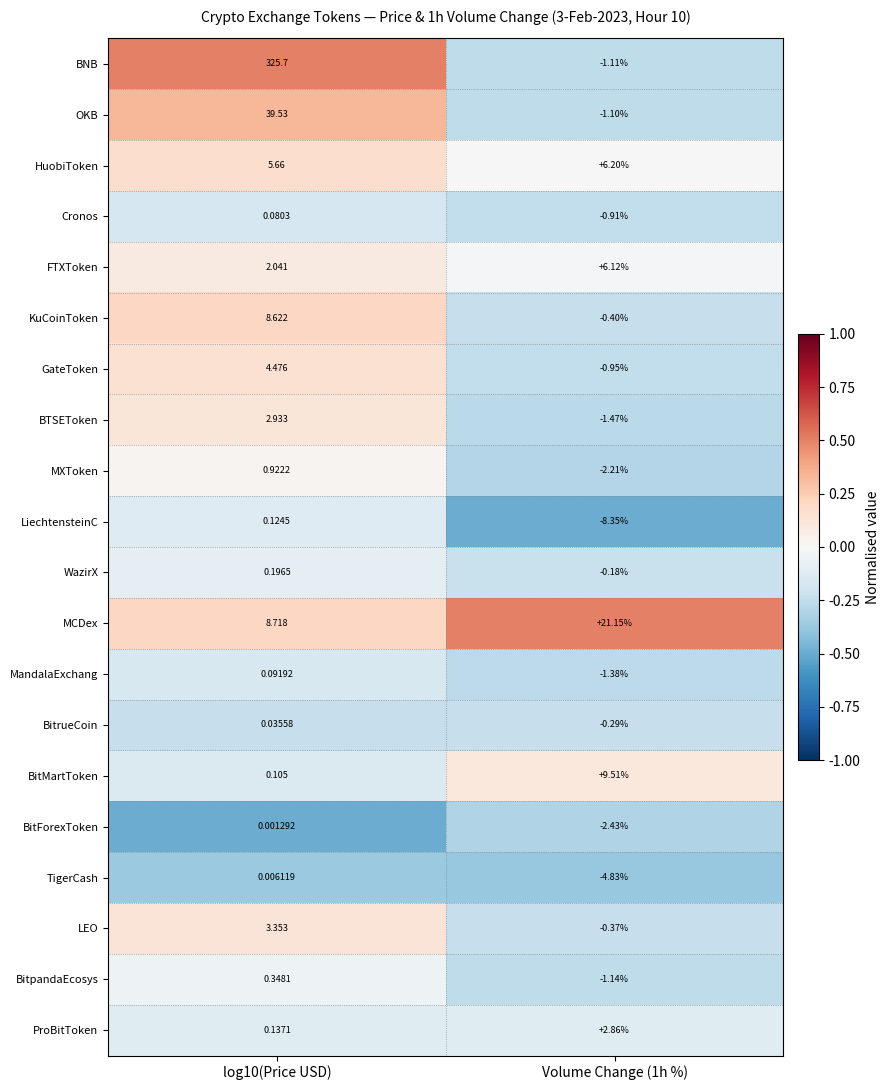

Which series has the largest total across all categories?

BNB